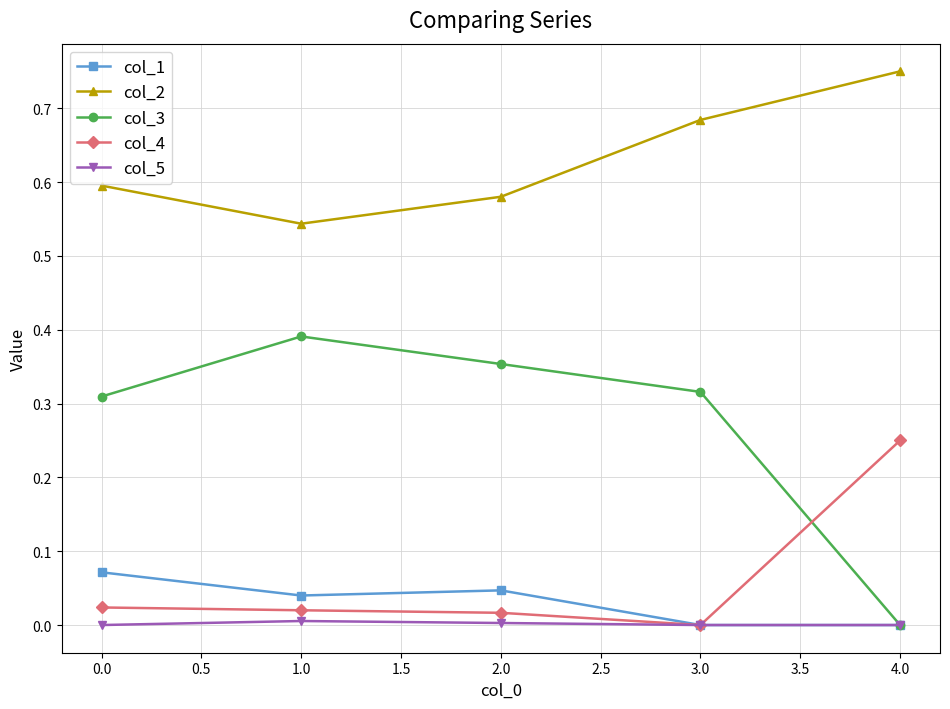

The value of col_5 at 2.0 is 0.0. True or false?

True